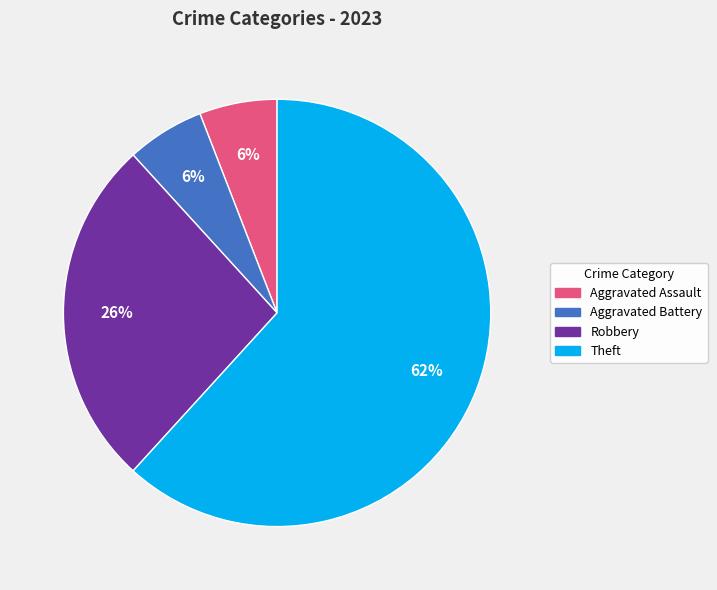

Is the sum of Aggravated Battery and Robbery greater than half?

No